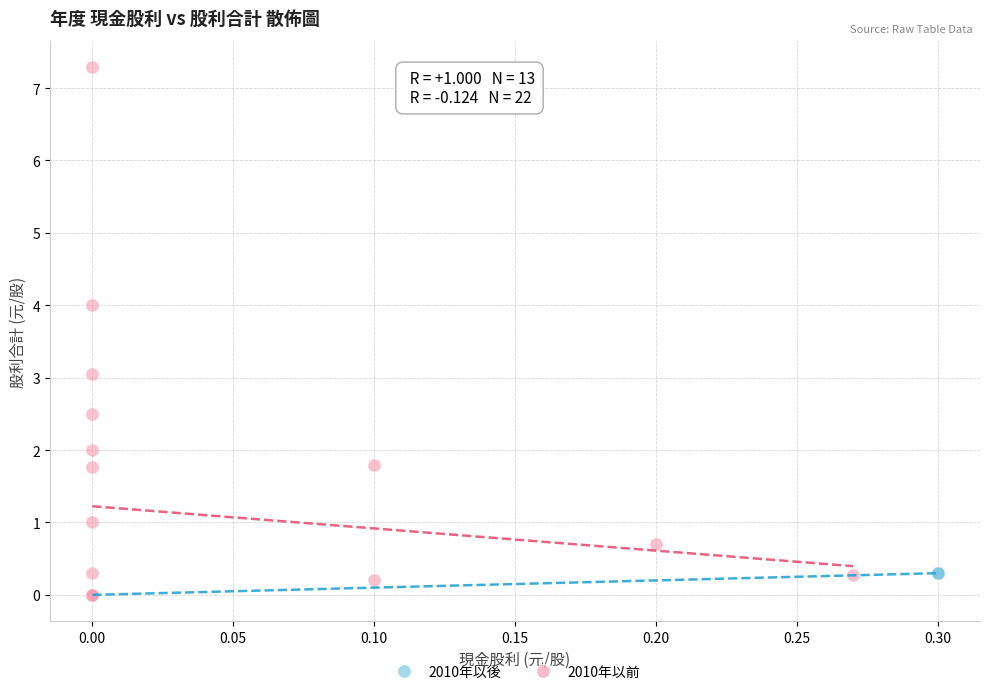

Which series reaches the maximum Y coordinate?

2010年以前